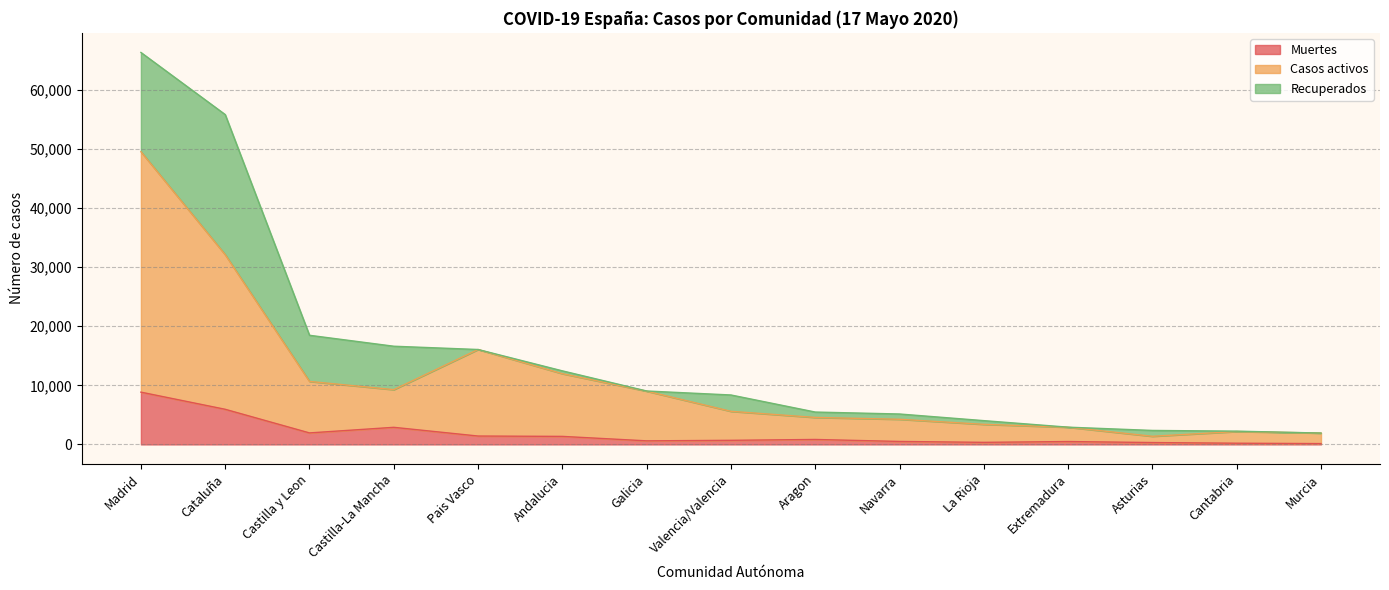

What is the difference between the Muertes values at Cantabria and Andalucia?

1155